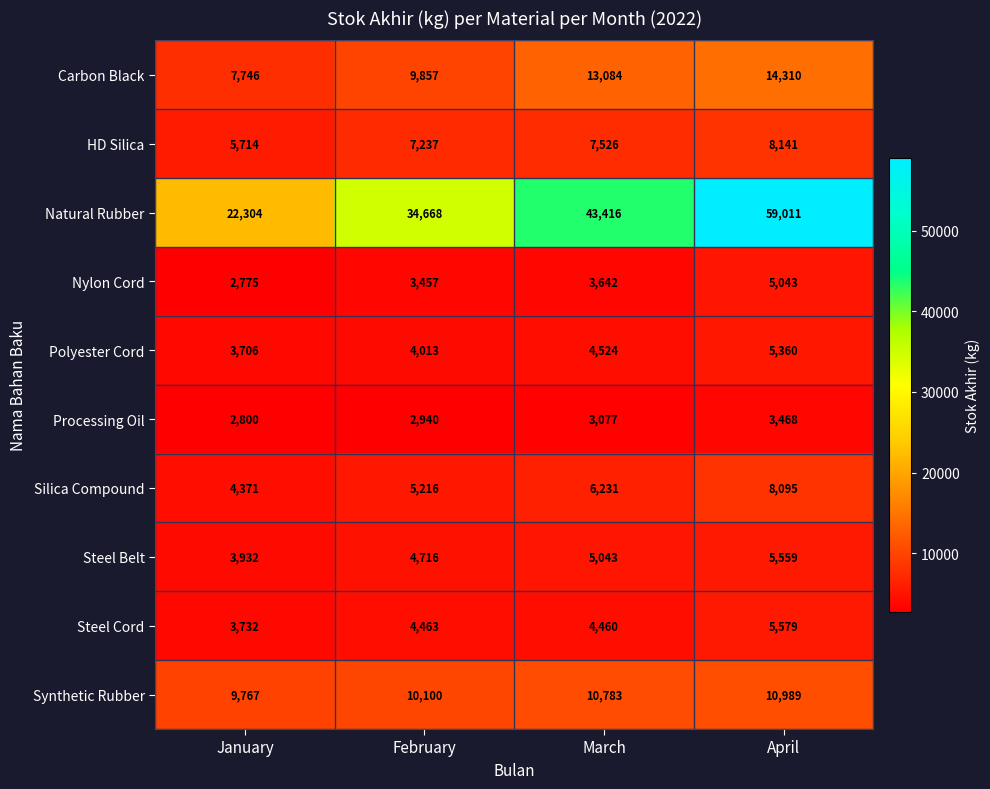

Is it true that Processing Oil equals 3468 at April?

True